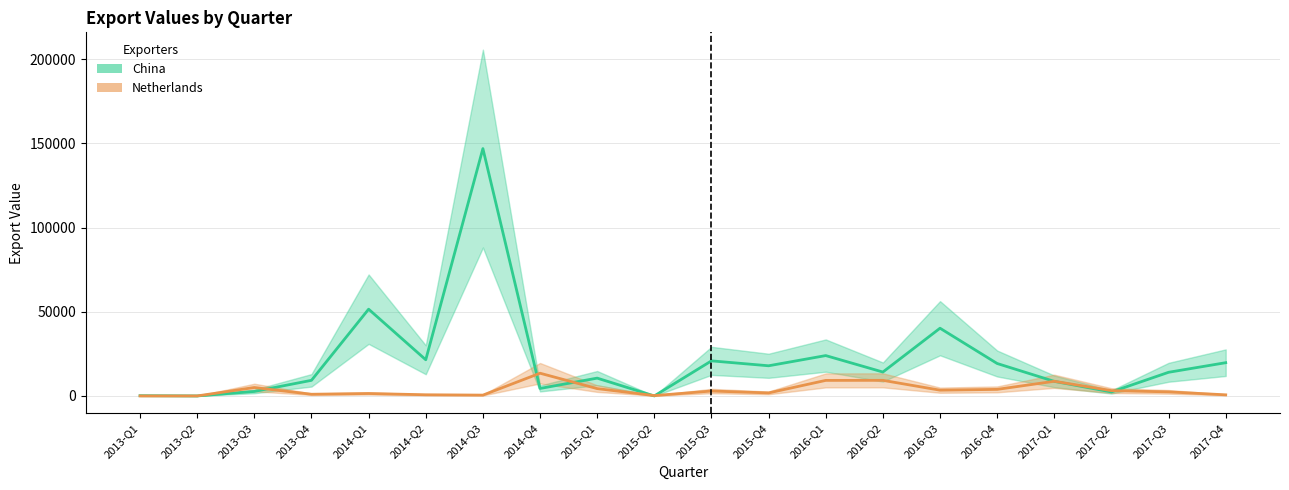

The value of China at 2015-Q4 is 7703. True or false?

False